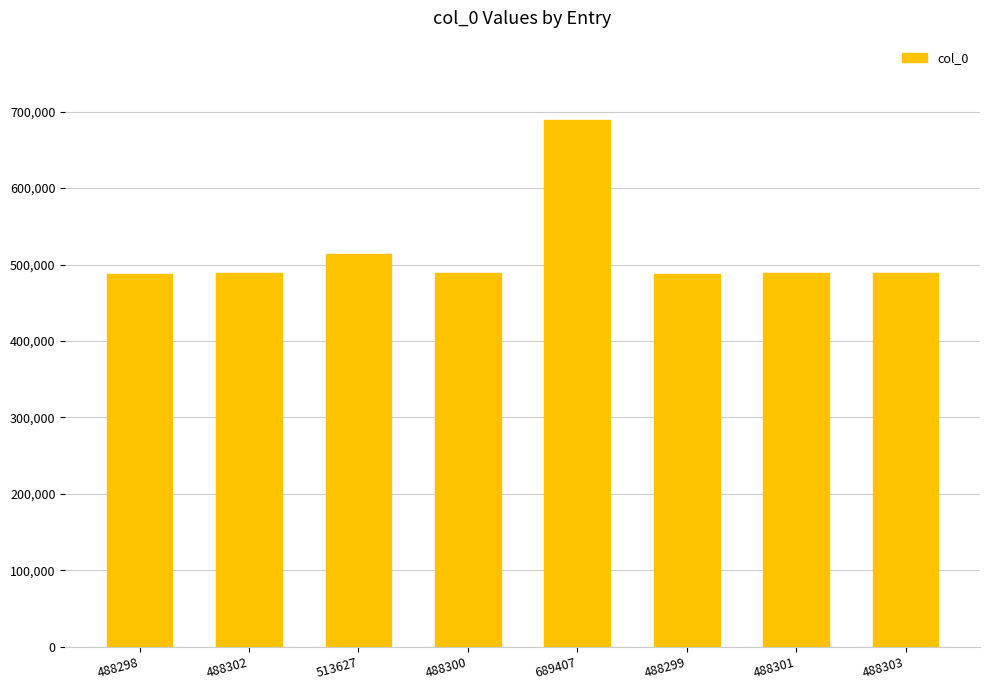

How many series are shown in this chart?

1